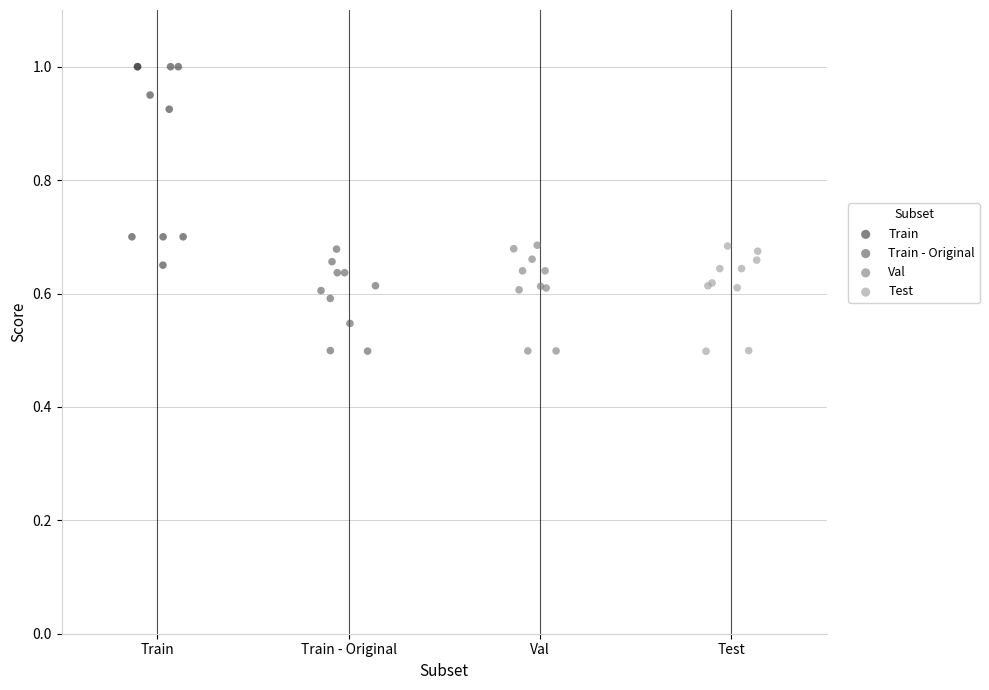

Which series has the widest spread of Y values?

Train